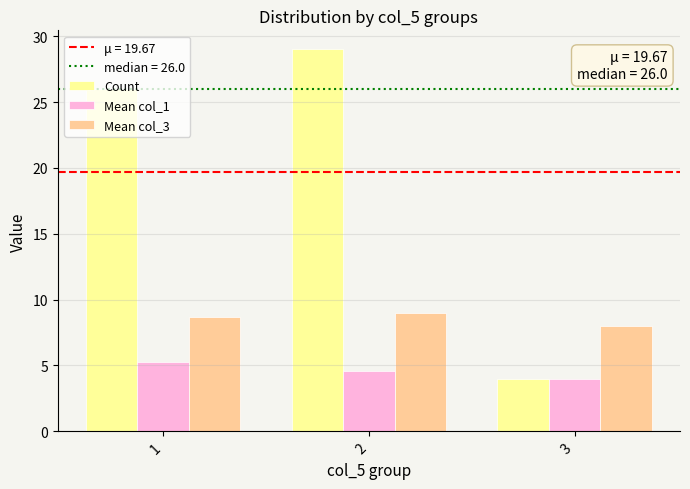

What is the value of the Count bar at the 3rd from the left?

4.0